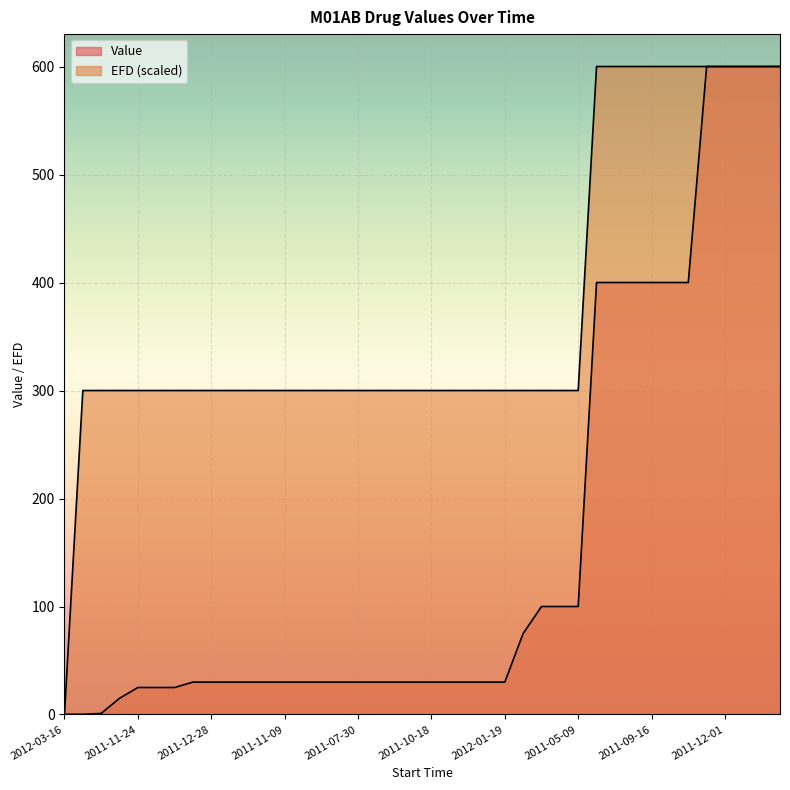

The value of Value at 2012-01-14 is 30.0. True or false?

True